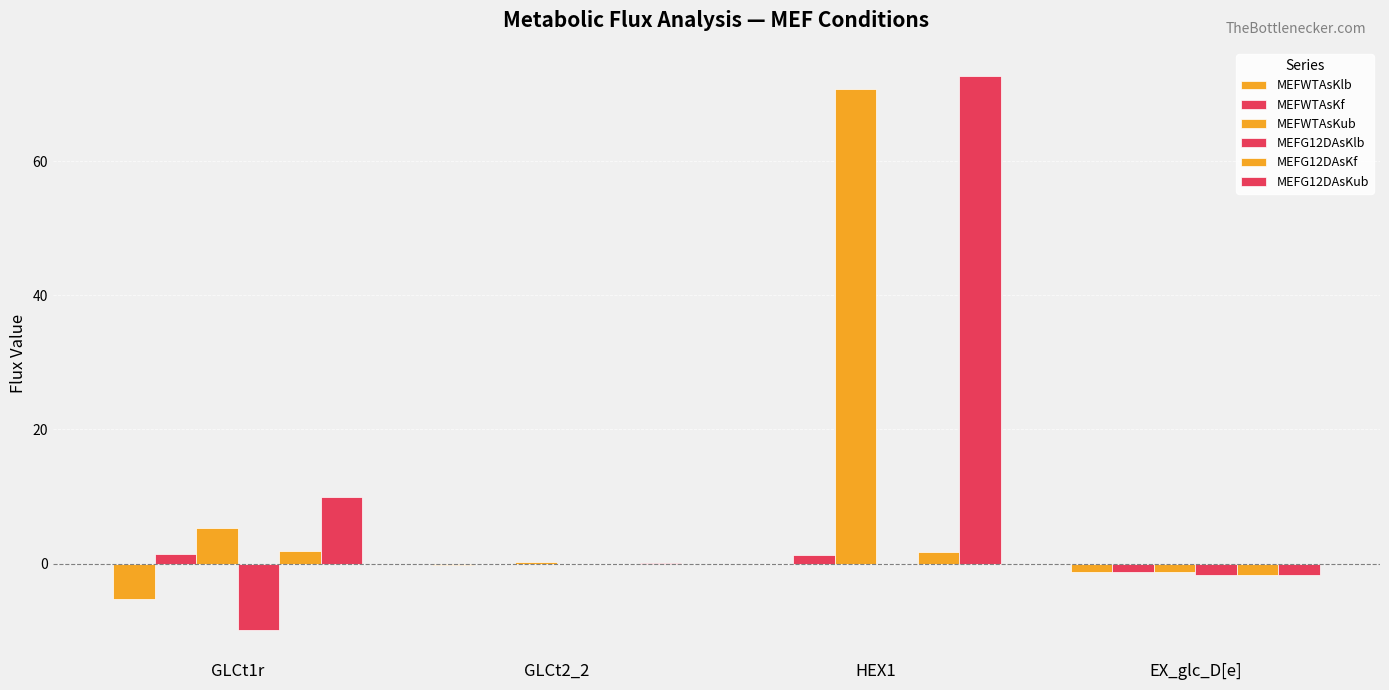

What is the value of the MEFG12DAsKf bar at the 2nd from the left?

-0.1